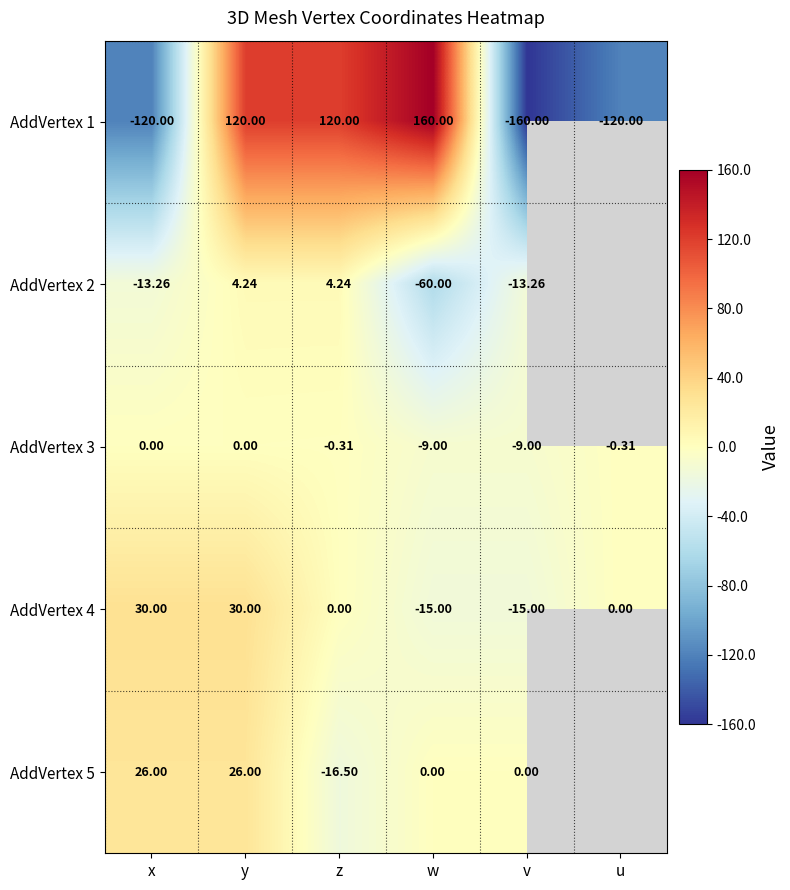

Rank the series by their maximum value, from lowest to highest.

AddVertex 3, AddVertex 2, AddVertex 5, AddVertex 4, AddVertex 1